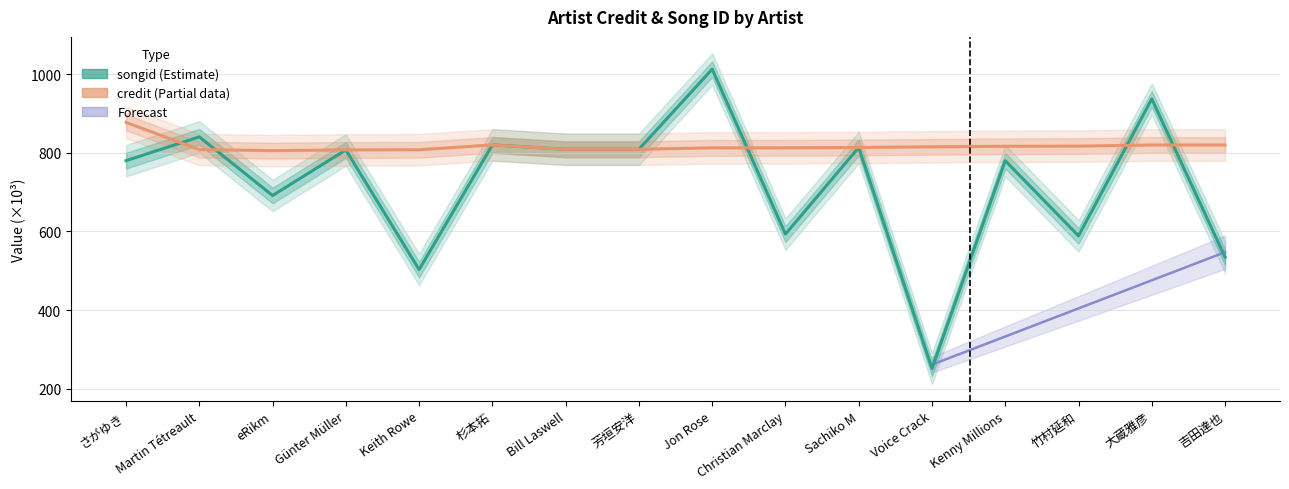

What is the total value across all series at さがゆき?

1657.1